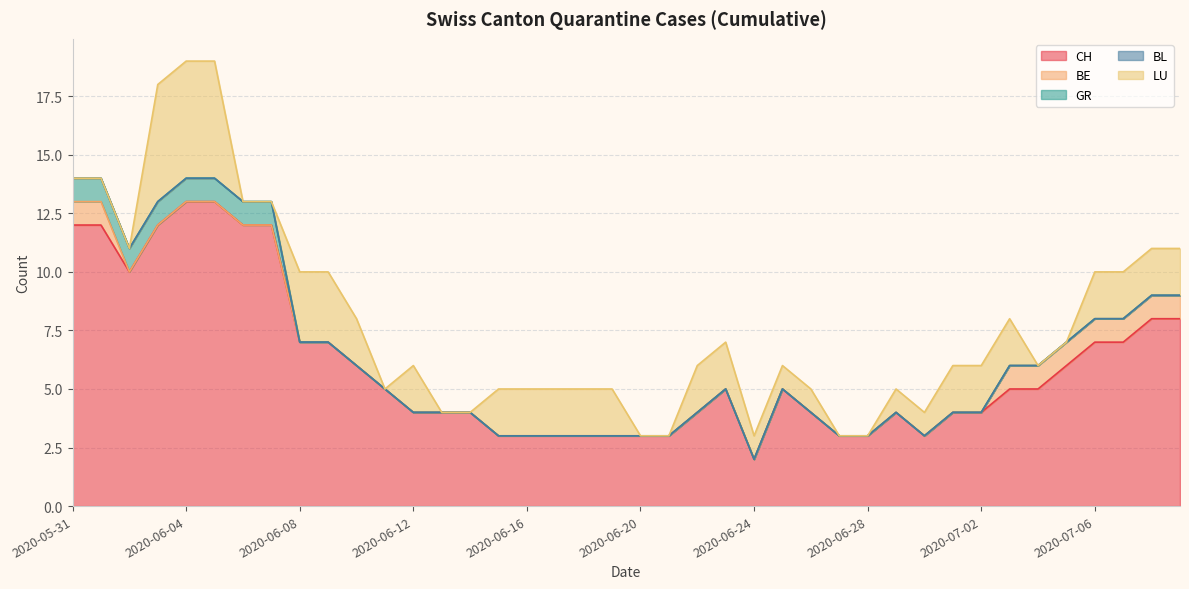

Which series has the largest total across all categories?

CH